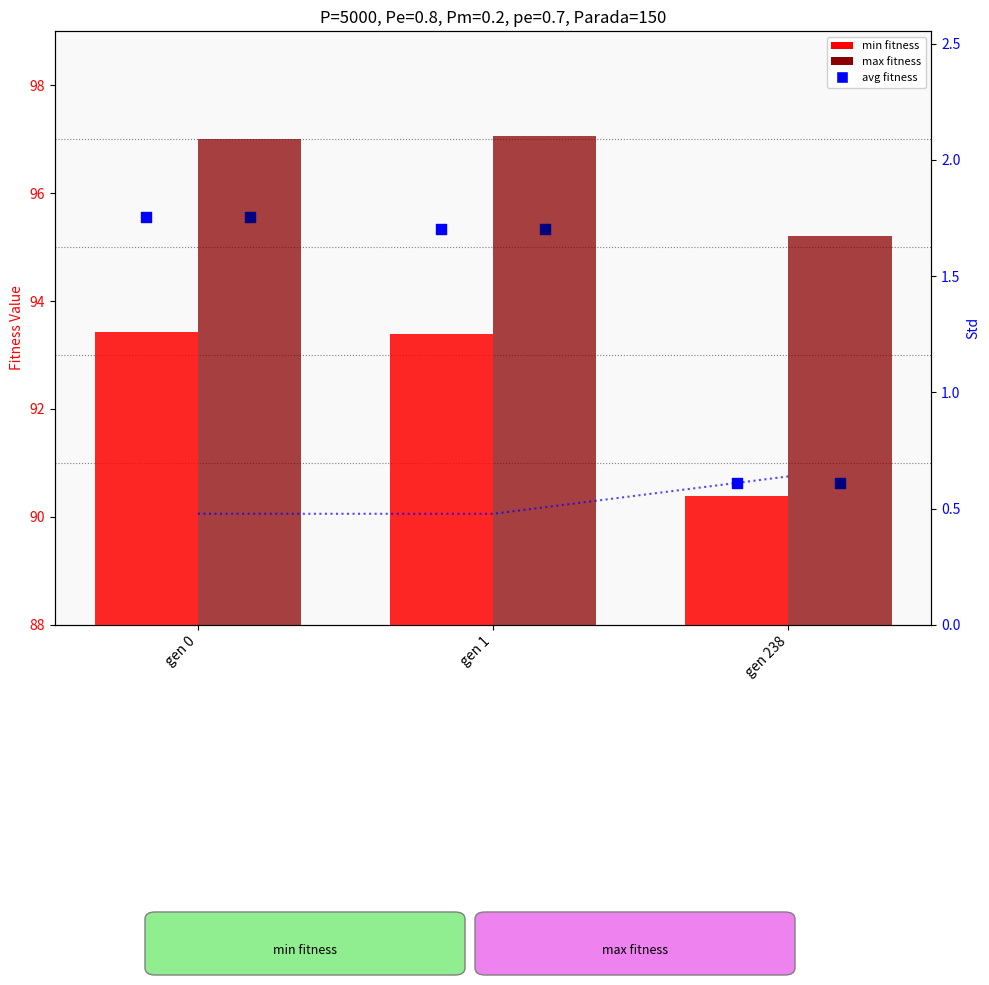

At which category is the sum across all series the highest?

gen 0